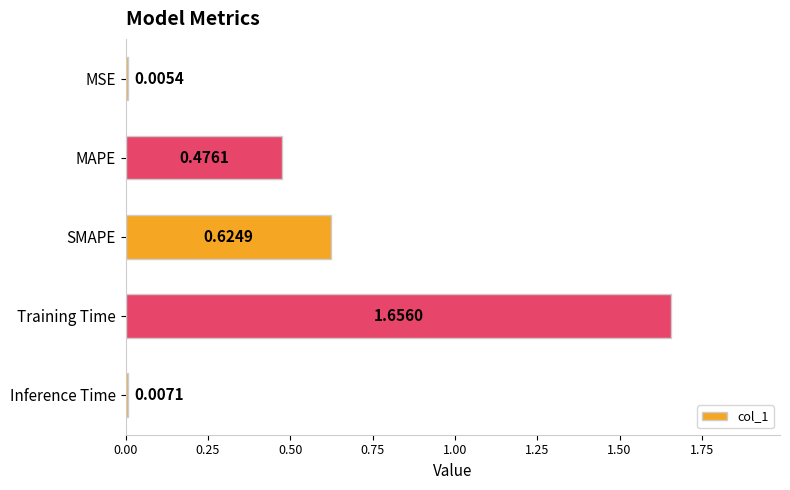

What is the sum of the values at Training Time and SMAPE?

2.3